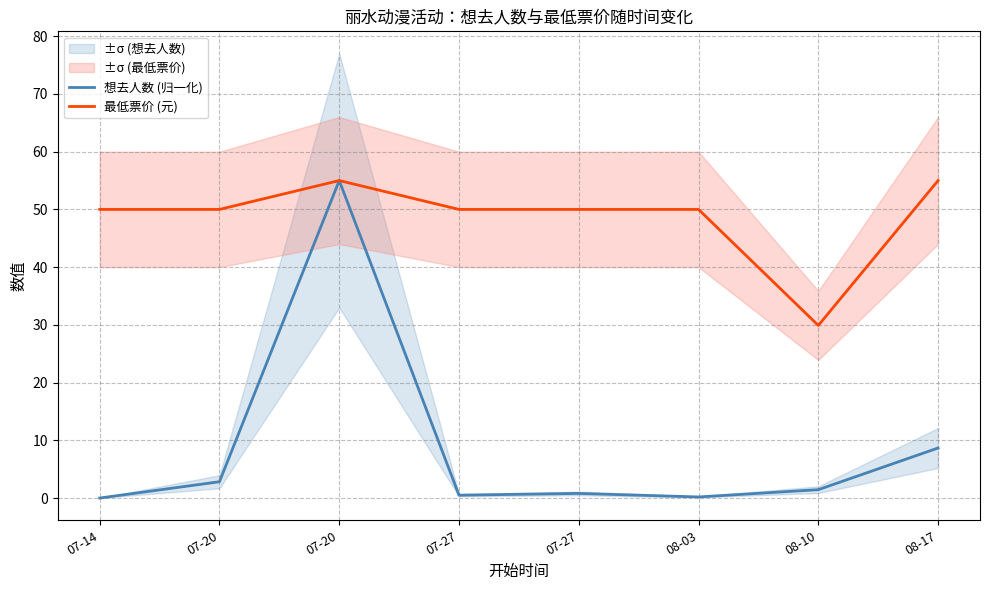

Which series has the largest range (max minus min)?

想去人数 (归一化)